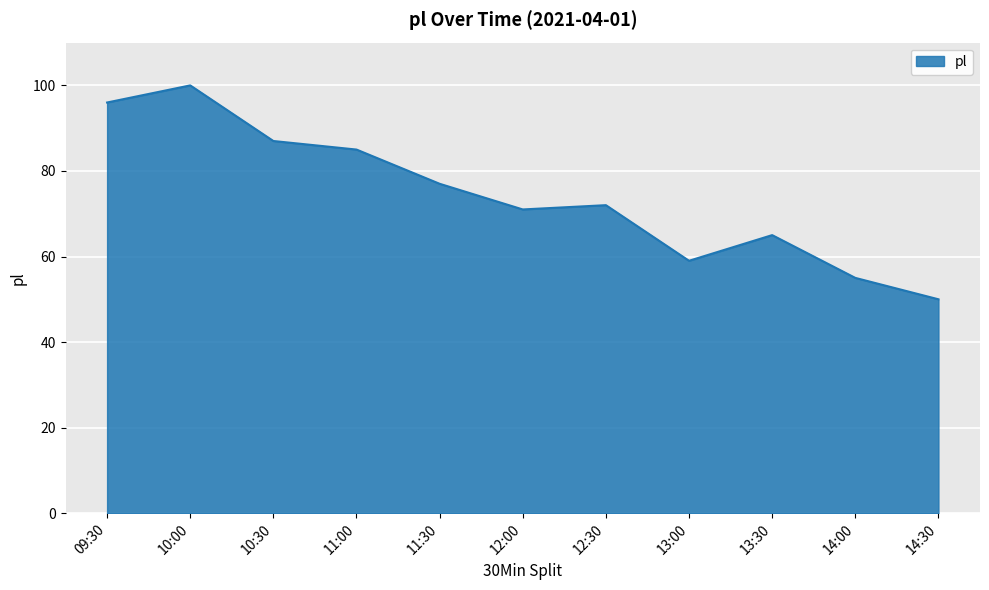

Approximately how many times larger is the value at 13:30 compared to 12:00?

0.9